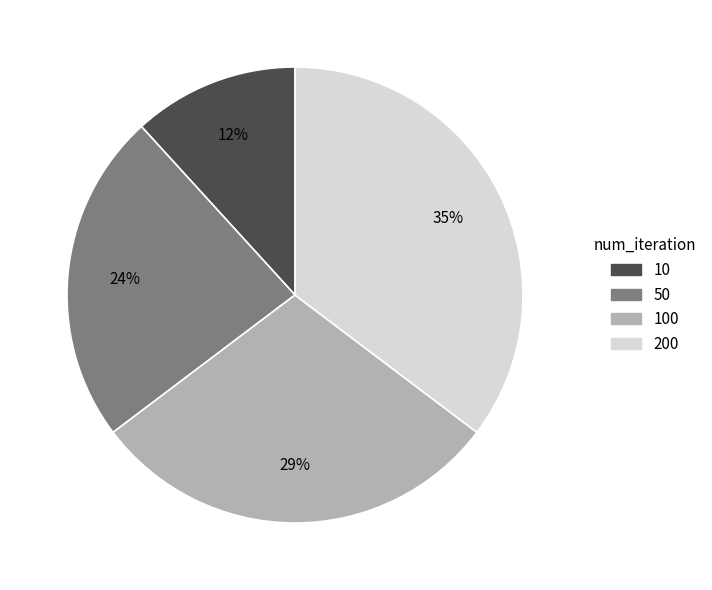

Do 10 and 50 together represent more than half of the pie?

No